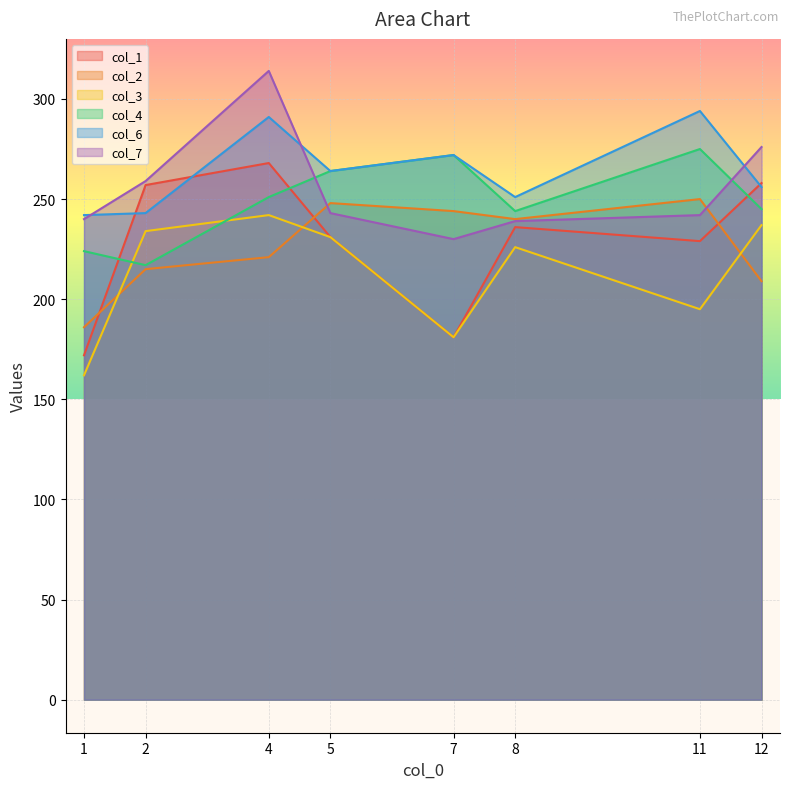

True or false: col_3 and col_6 intersect in this chart.

False